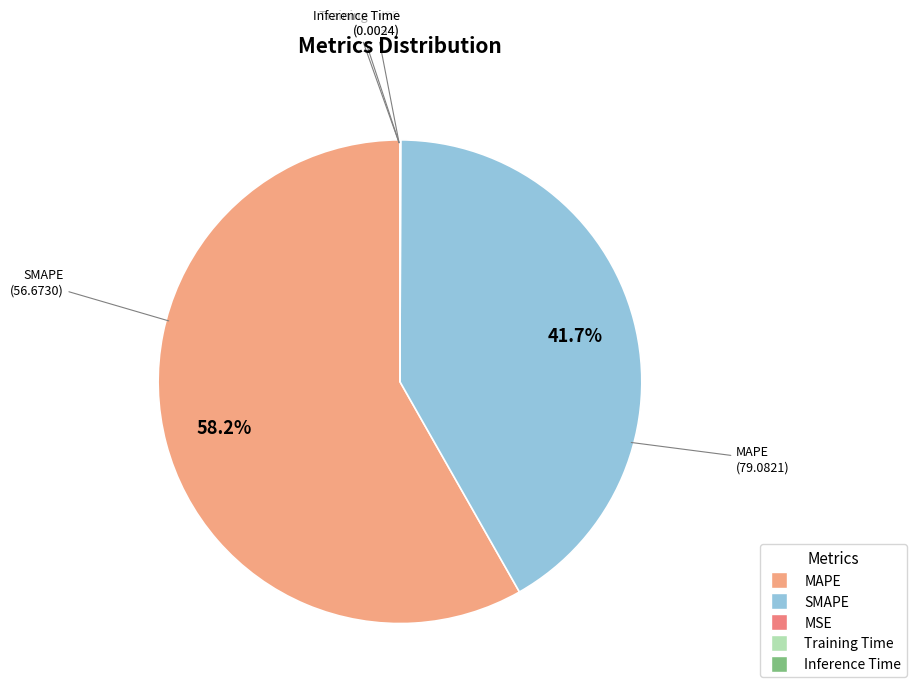

Which slice is the largest?

MAPE